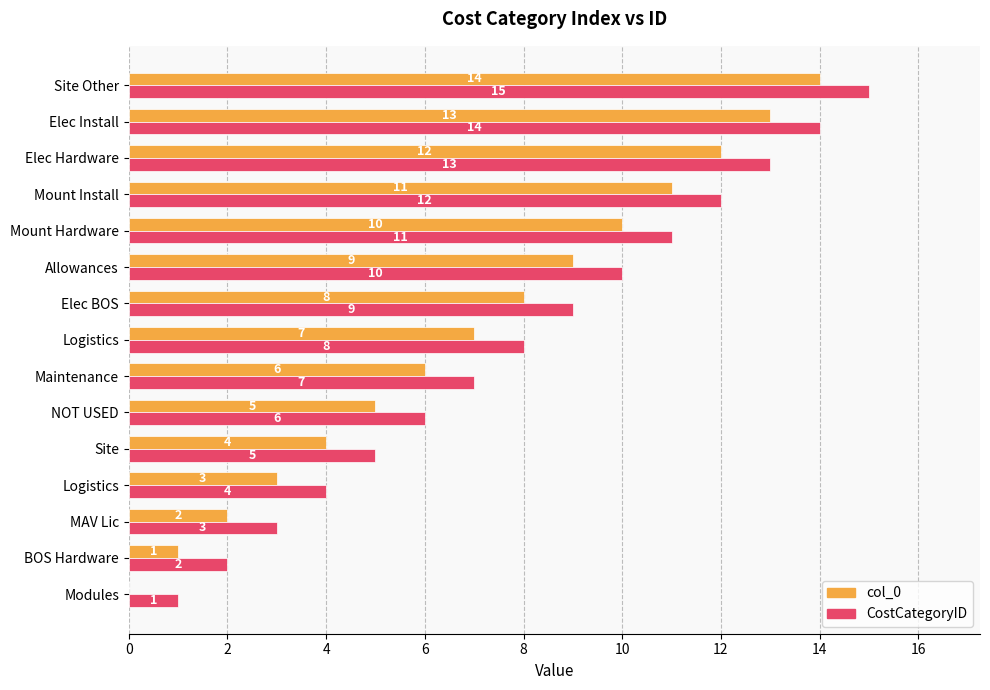

Which series has the widest spread of values?

col_0